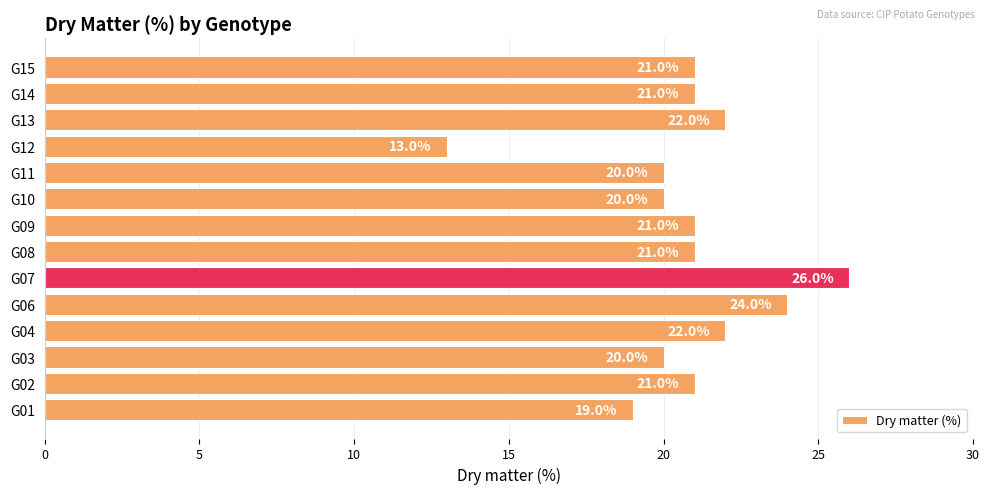

Are the bars horizontal?

Yes